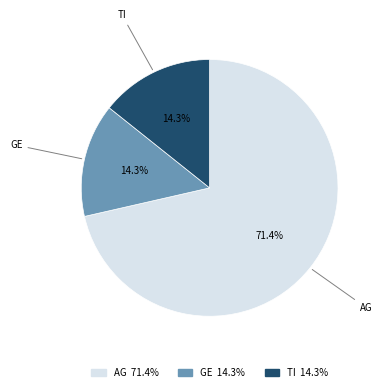

To the nearest percent, what is the combined percentage of AG and GE?

86%